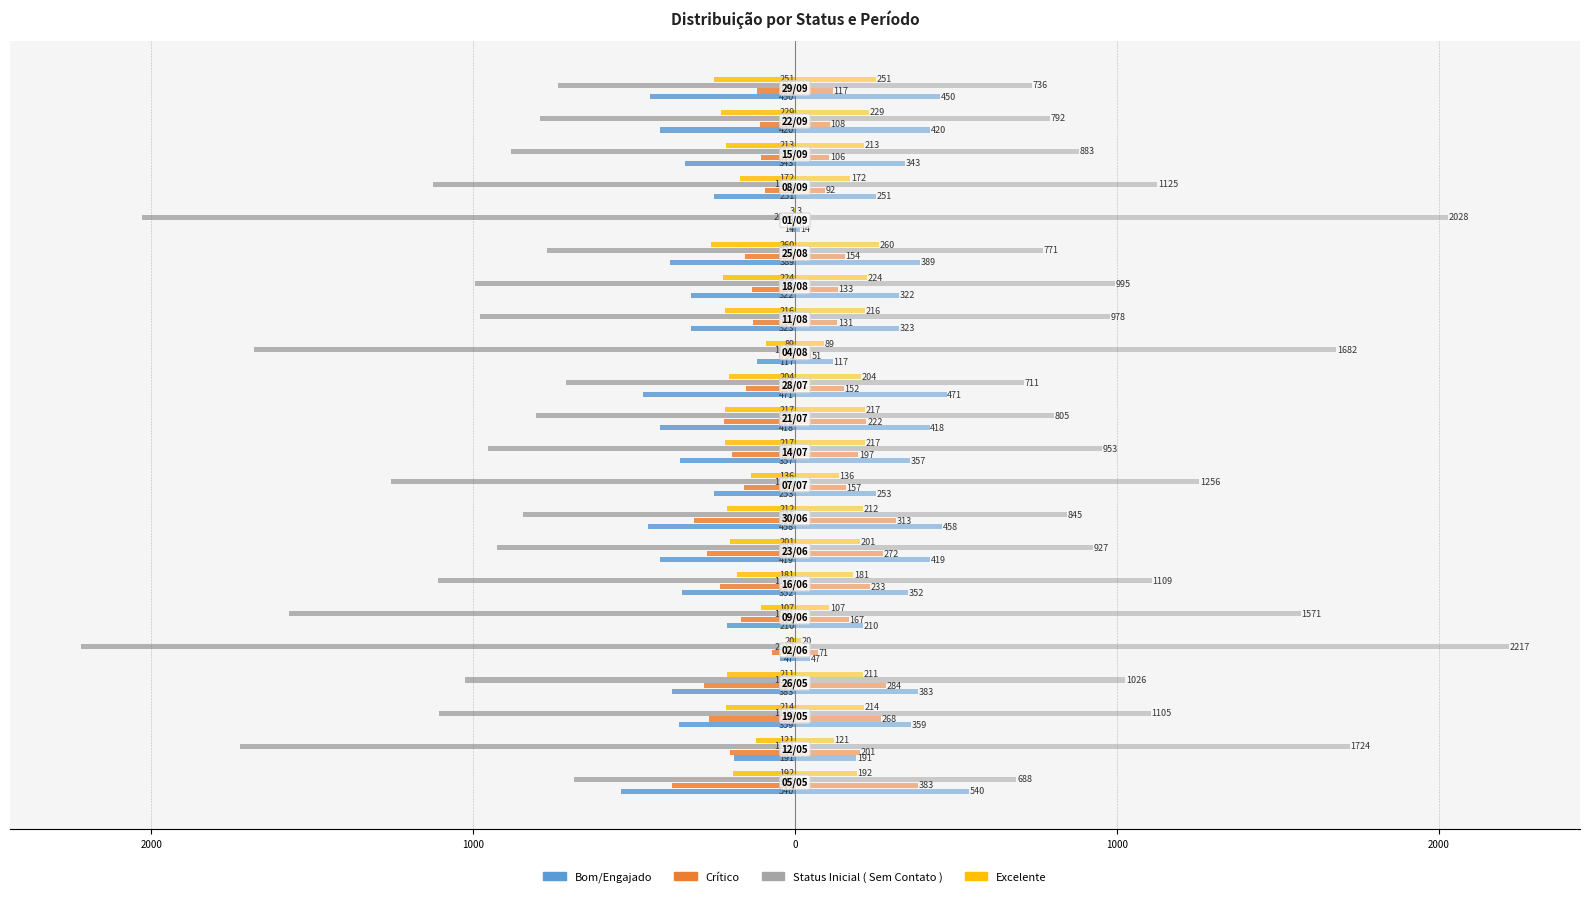

What is the smallest value displayed?

-2217